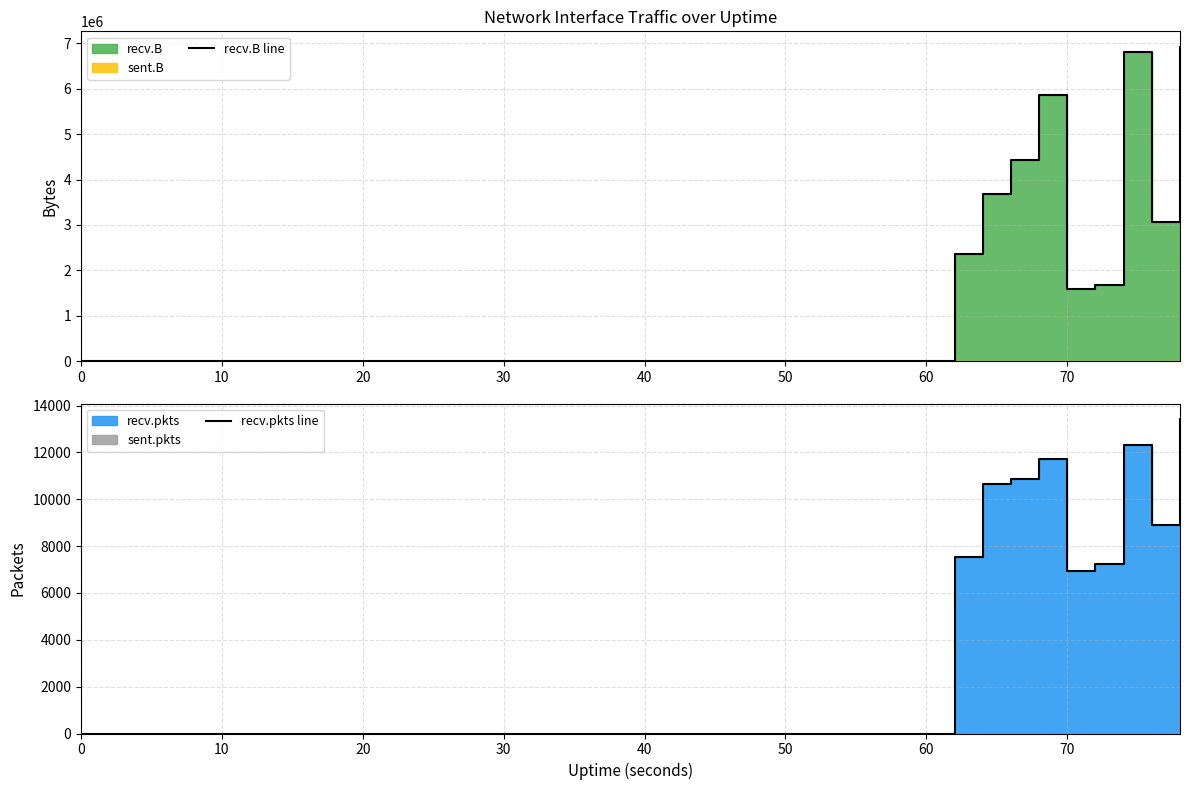

Is it true that recv.B line equals 0 at 30?

True